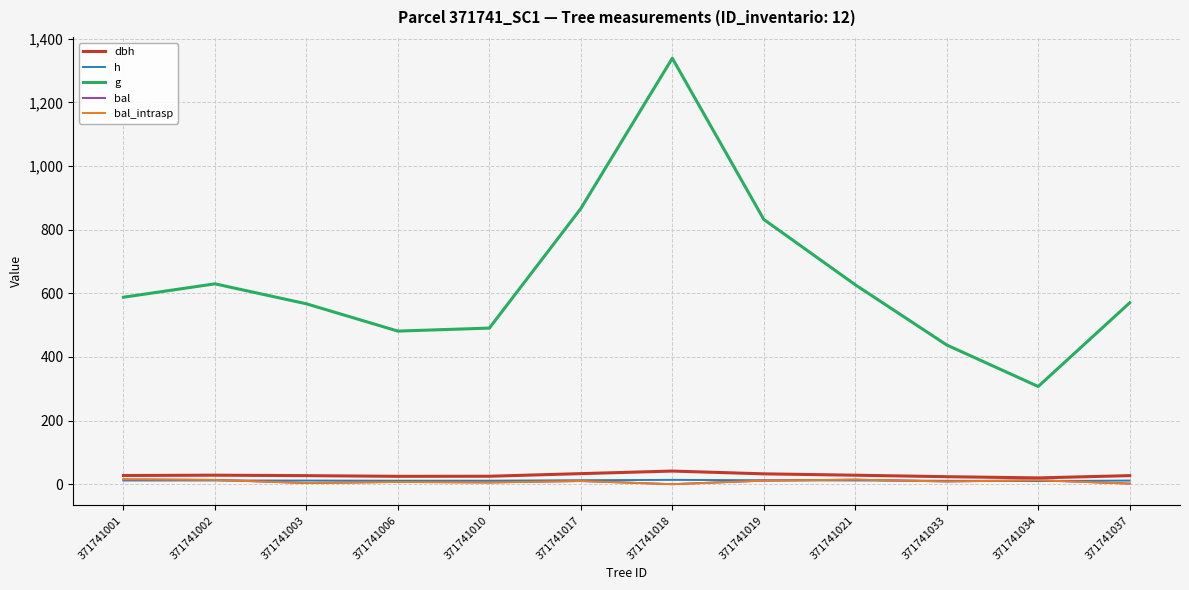

What is the value of the bal_intrasp point at the 11th from the left?

12.4